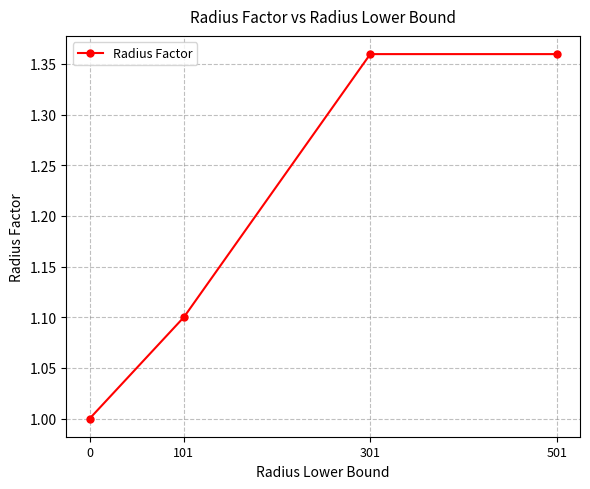

The chart shows a value of 1.1 at 101. True or false?

True